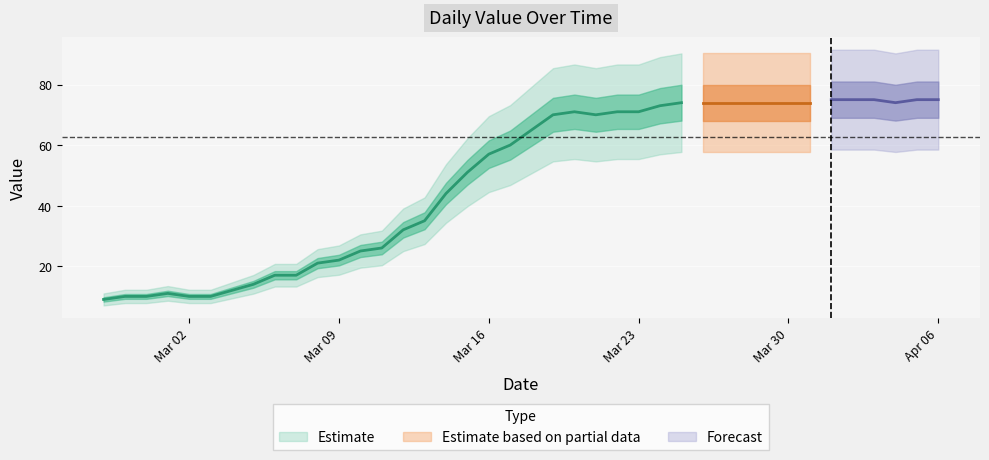

Where does the data first go above 65?

2020-03-19